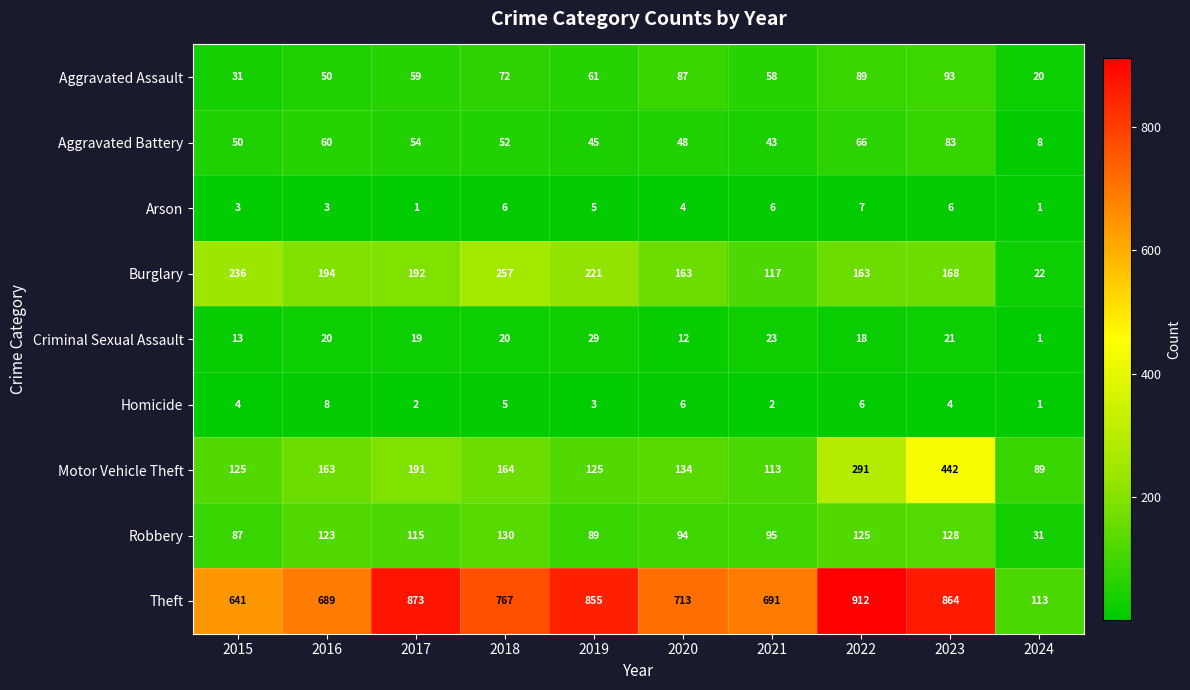

Which label corresponds to the largest value in the chart?

2022